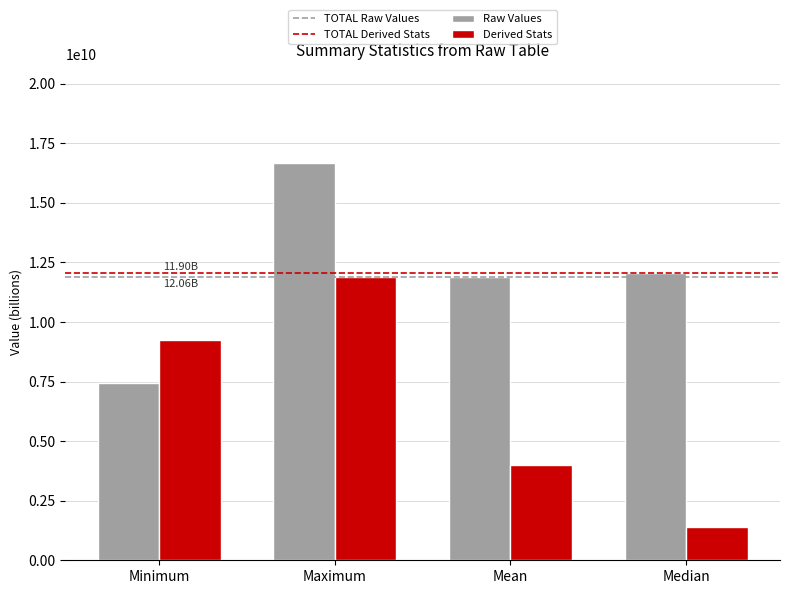

What is the sum of the Derived Stats values at Median and Maximum?

13316250195.3